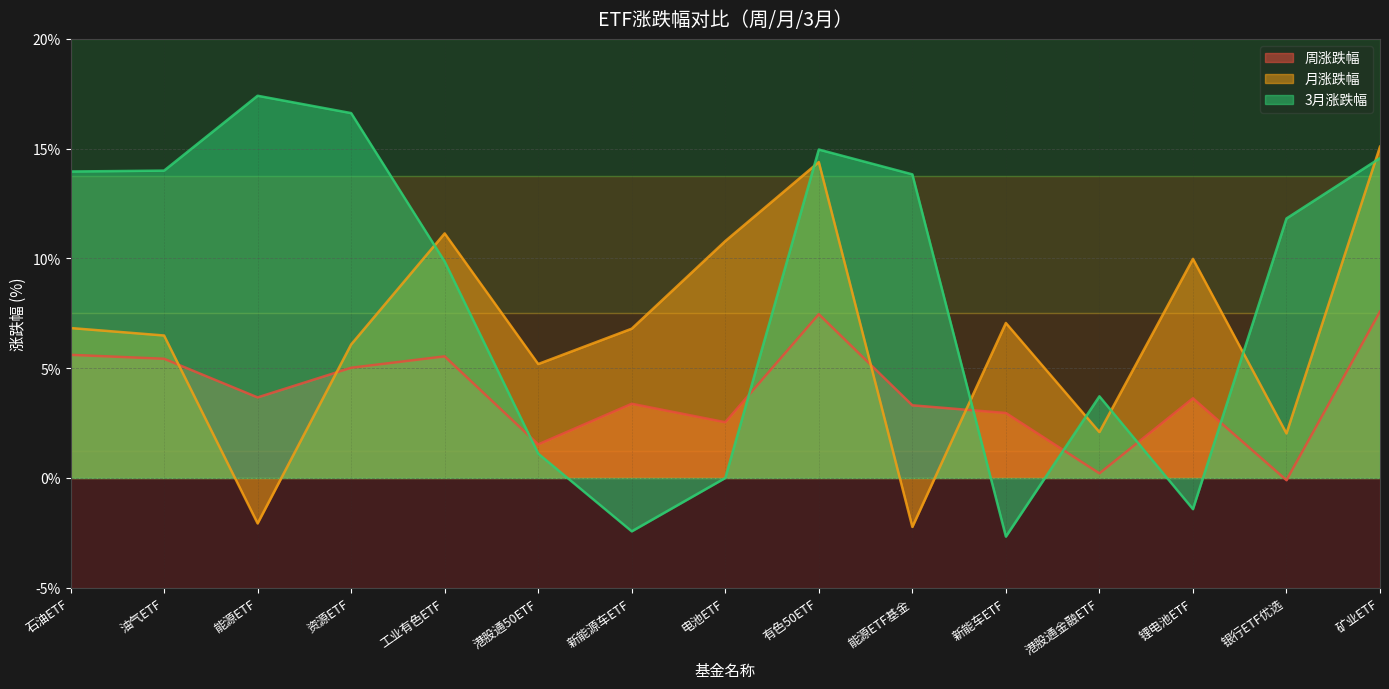

What is the lowest value of the 月涨跌幅 series?

-2.2